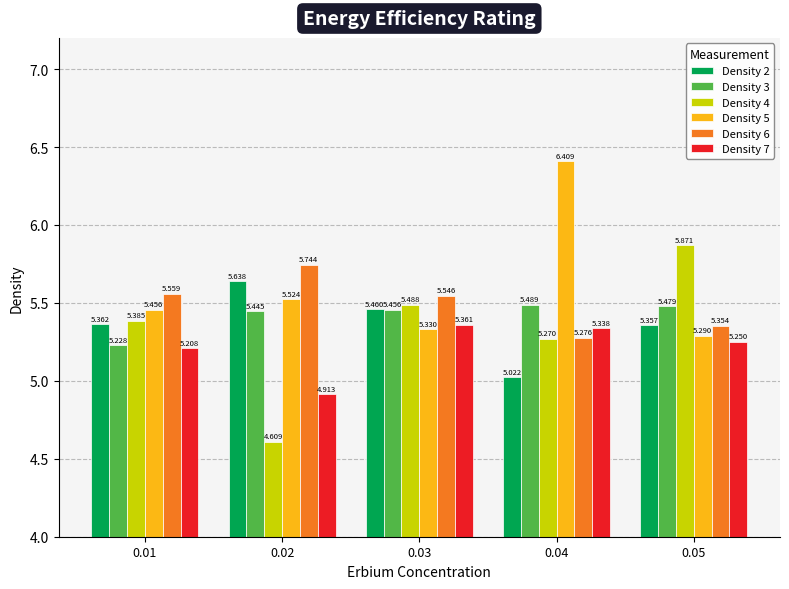

Which series has the largest total across all categories?

Density 5